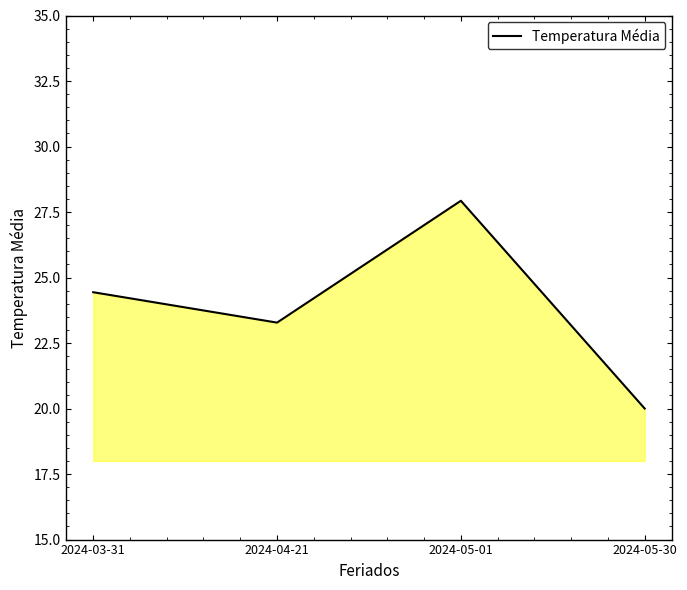

Rank the categories by value from lowest to highest.

2024-05-30, 2024-04-21, 2024-03-31, 2024-05-01